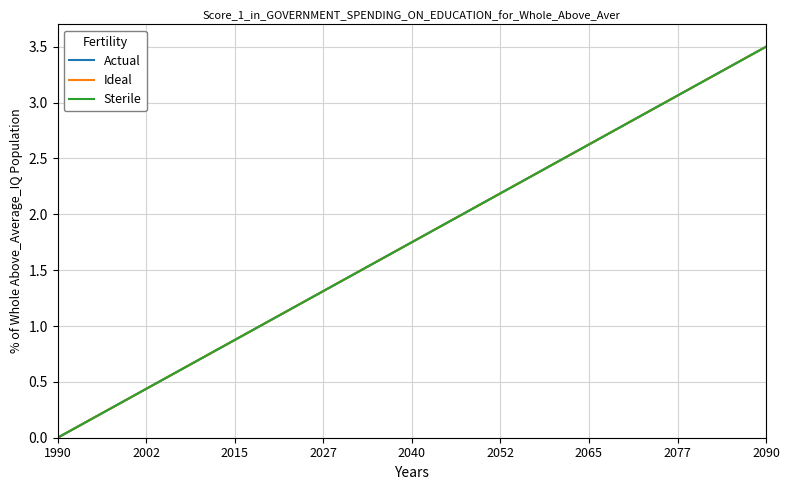

Is this an area chart (filled region under the line)?

No